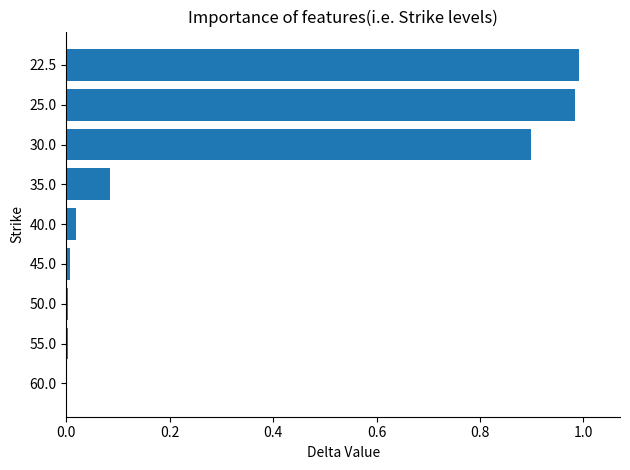

Are the bars horizontal?

Yes